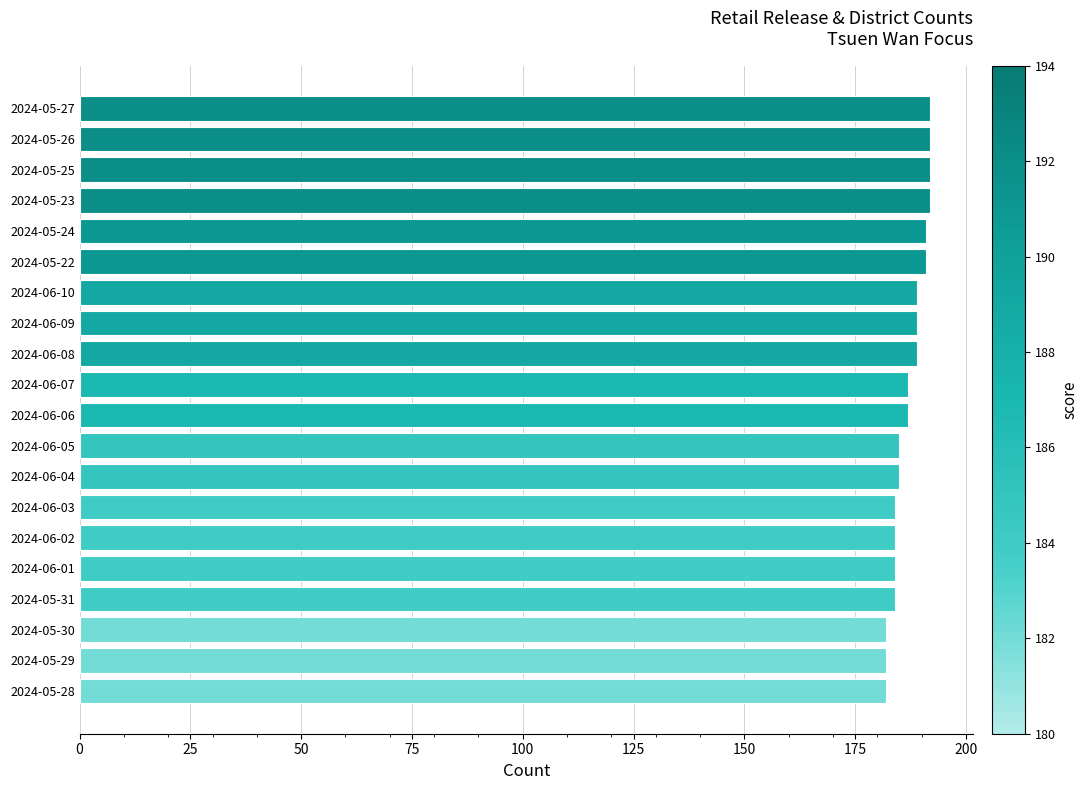

Which has a higher value, 2024-05-22 or 2024-05-30?

2024-05-22